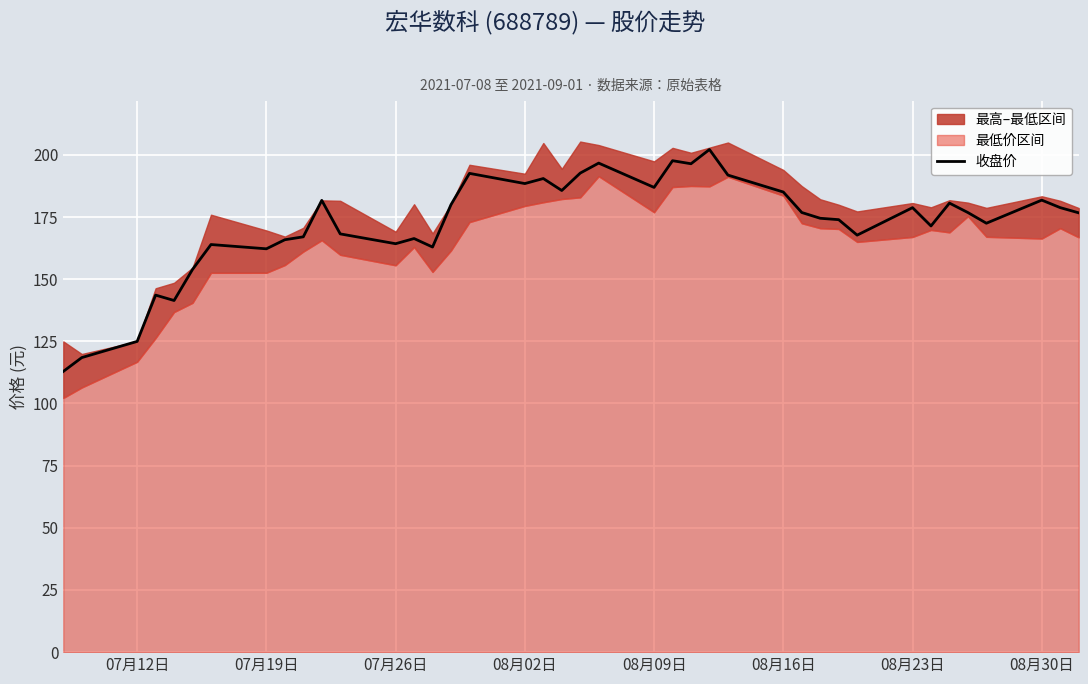

Reading left to right, list all the values displayed in this chart.

112.9	118.5	125.0	143.6	141.4	153.9	163.9	162.2	165.9	167.0	181.7	168.2	164.3	166.3	162.9	180.0	192.6	188.4	190.5	185.7	192.7	196.7	186.9	197.7	196.4	202.1	191.9	185.1	176.8	174.5	173.9	167.7	178.8	171.4	180.6	176.8	172.5	181.8	178.8	176.7